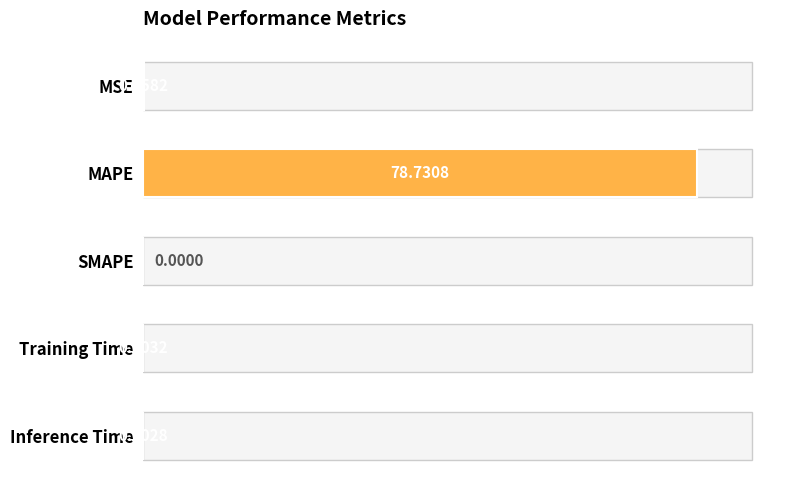

What is the sum of all values?

78.8